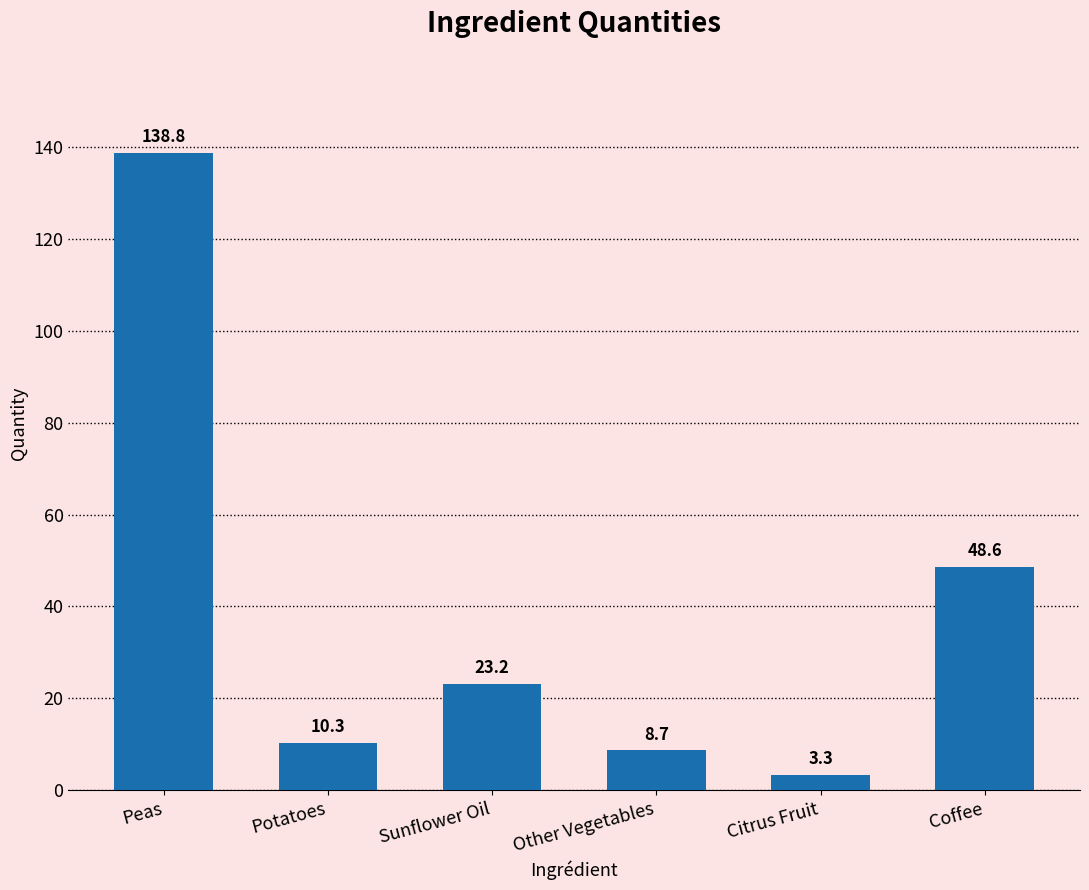

Reading left to right, transcribe all the data shown in this chart.

Peas=138.8	Potatoes=10.3	Sunflower Oil=23.2	Other Vegetables=8.7	Citrus Fruit=3.3	Coffee=48.6